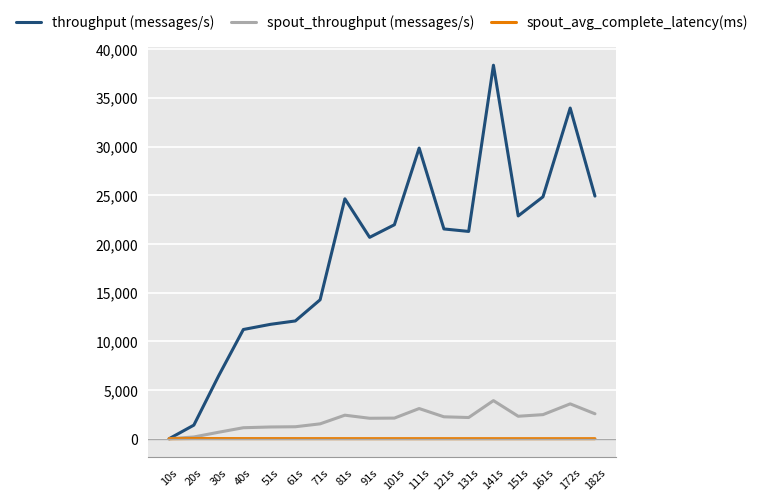

Is the value of throughput (messages/s) at 151s greater than the value of spout_throughput (messages/s) at 51s?

Yes